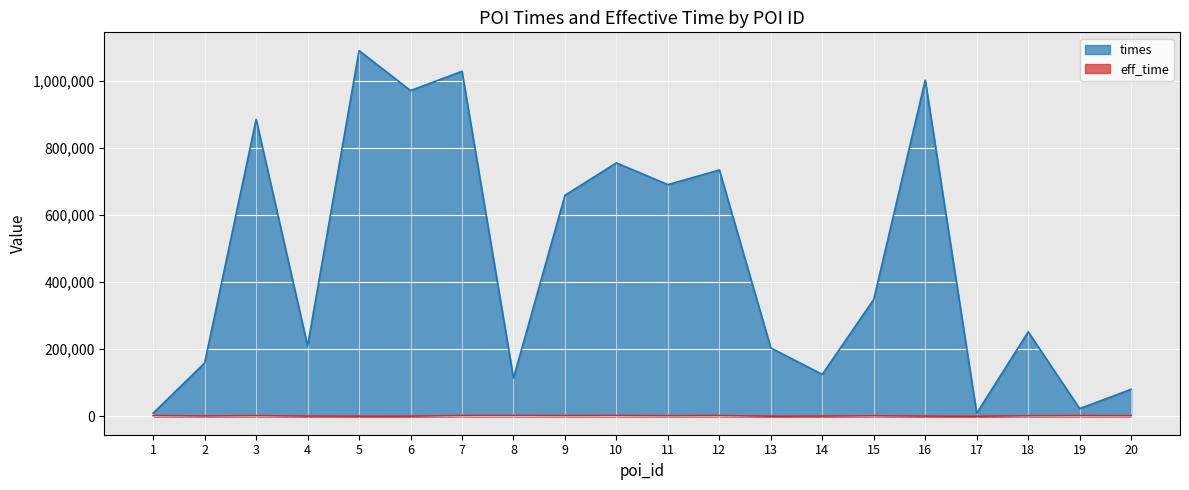

True or false: times has a value of 321839 at 13.

False